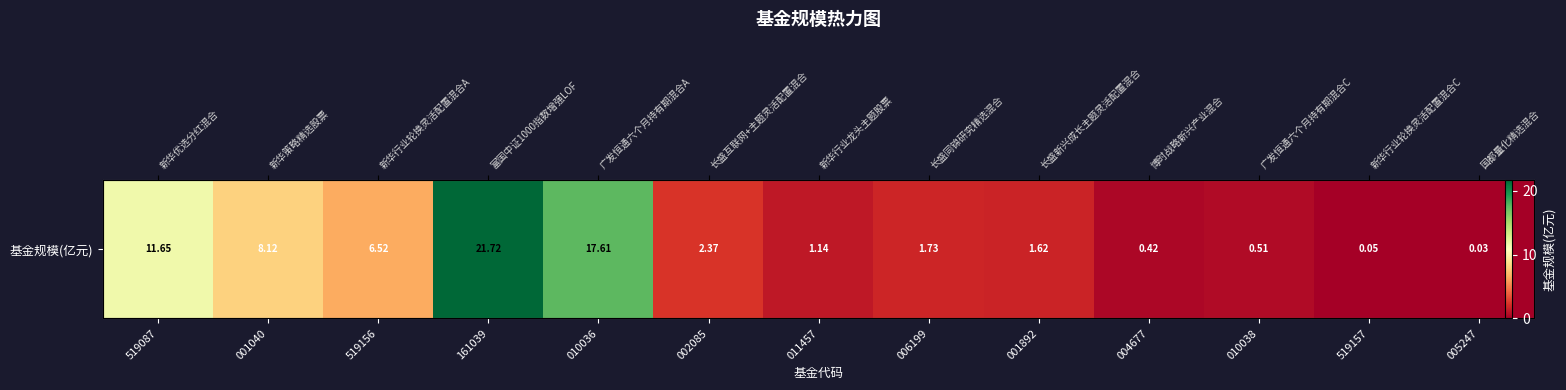

List the labels in order of value, smallest first.

005247, 519157, 004677, 010038, 011457, 001892, 006199, 002085, 519156, 001040, 519087, 010036, 161039